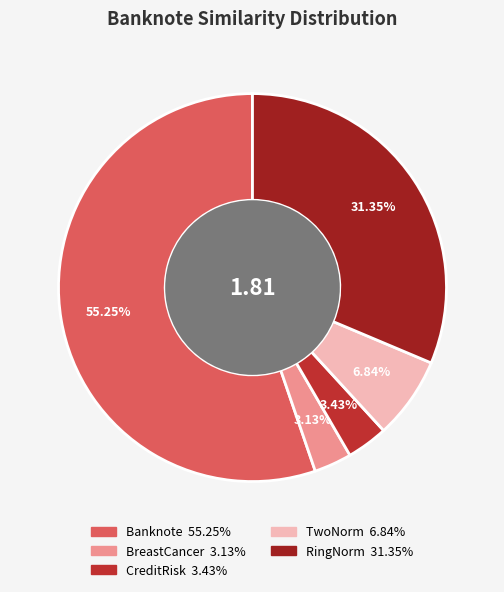

What is the smallest slice in the pie chart?

BreastCancer